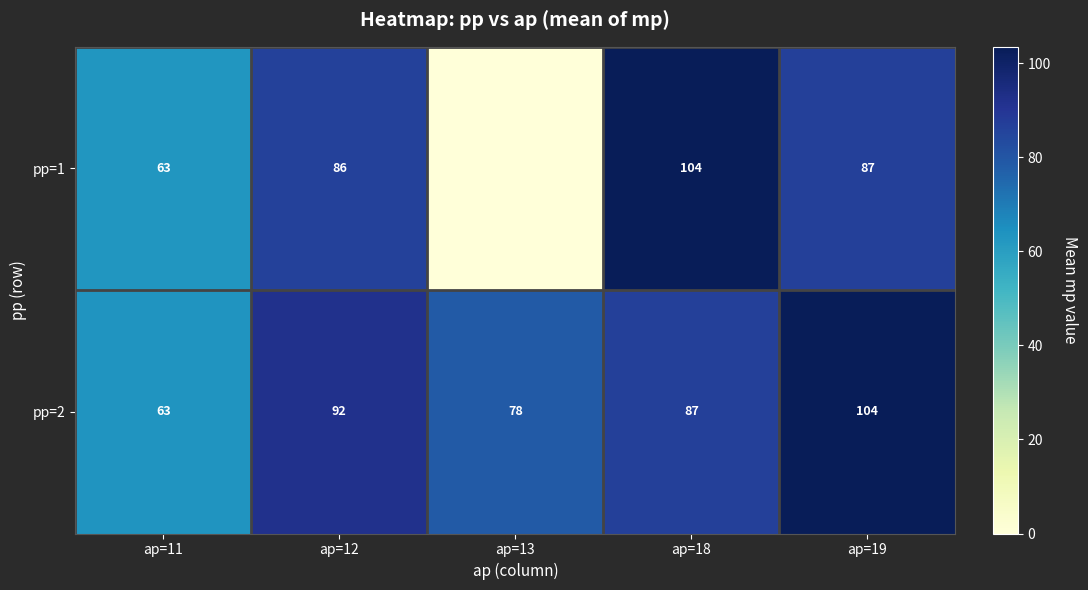

Is the value of pp=1 at ap=12 greater than the value of pp=2 at ap=12?

No